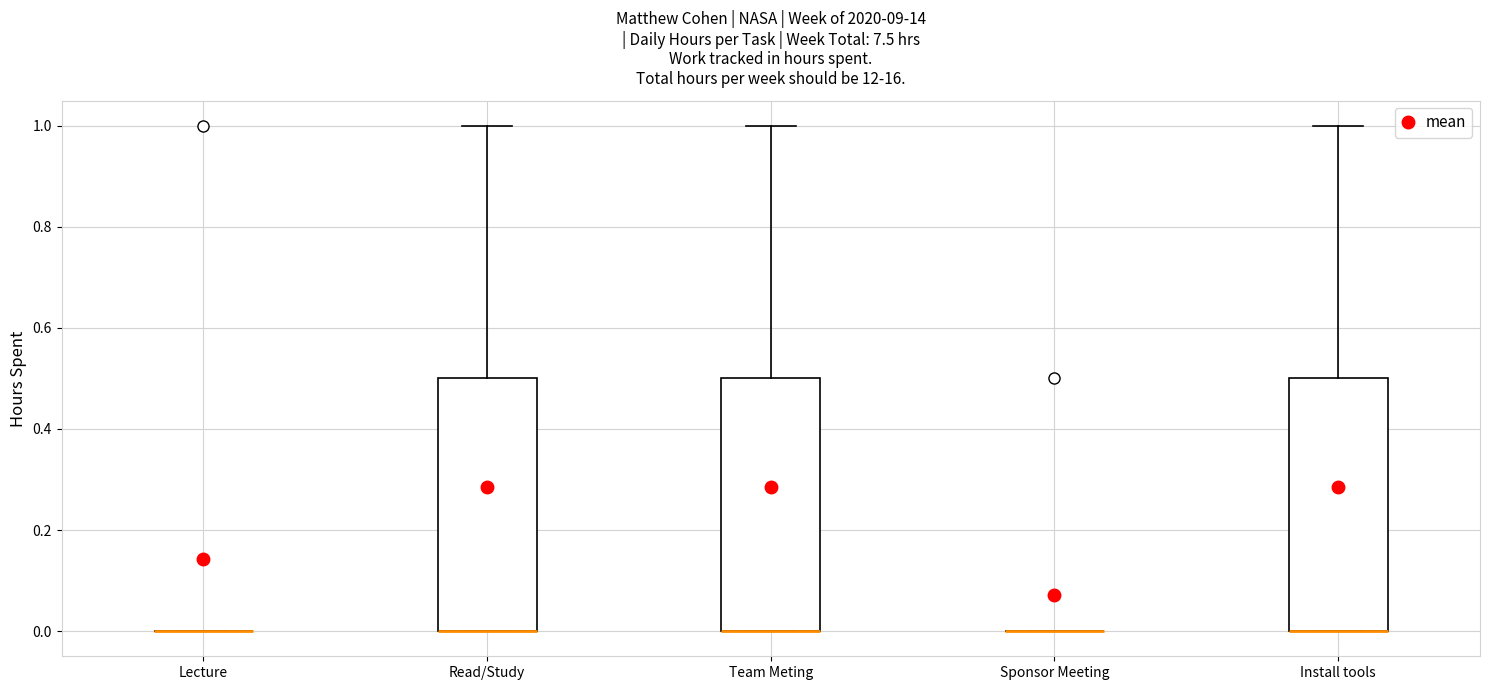

Where does the upper whisker of the box for Install tools end on the y-axis? The values are not printed on the chart, so give them approximately, as read against the axis.

1.0